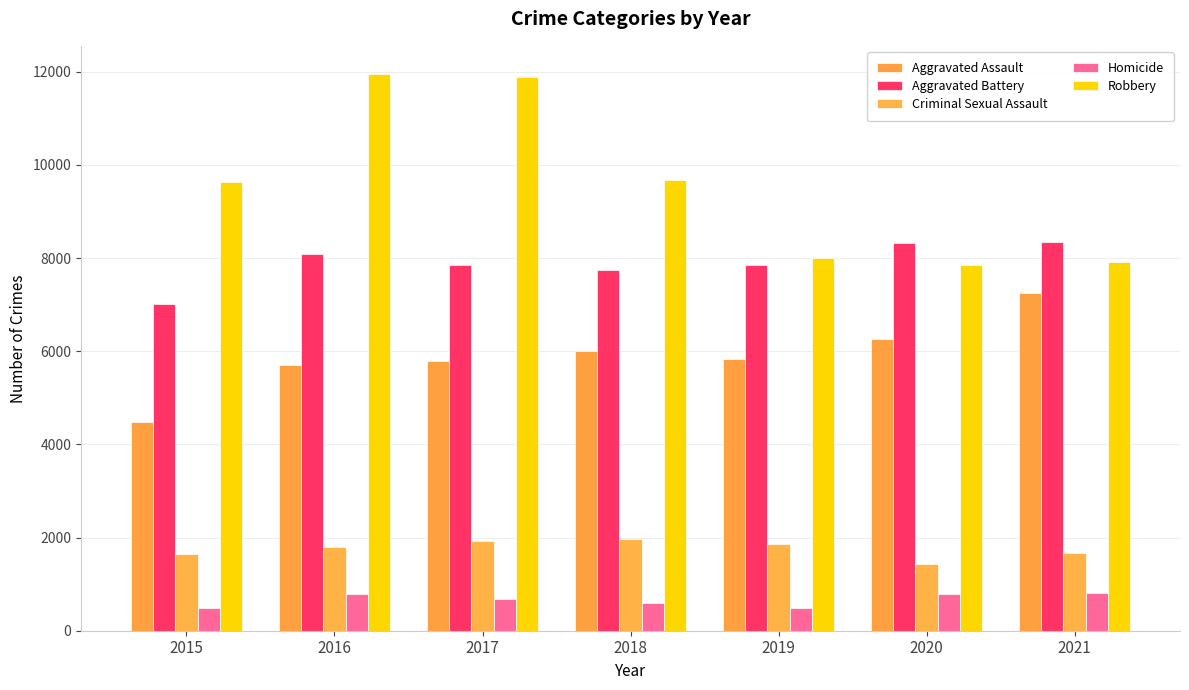

Which series changed the most between 2017 and 2018?

Robbery